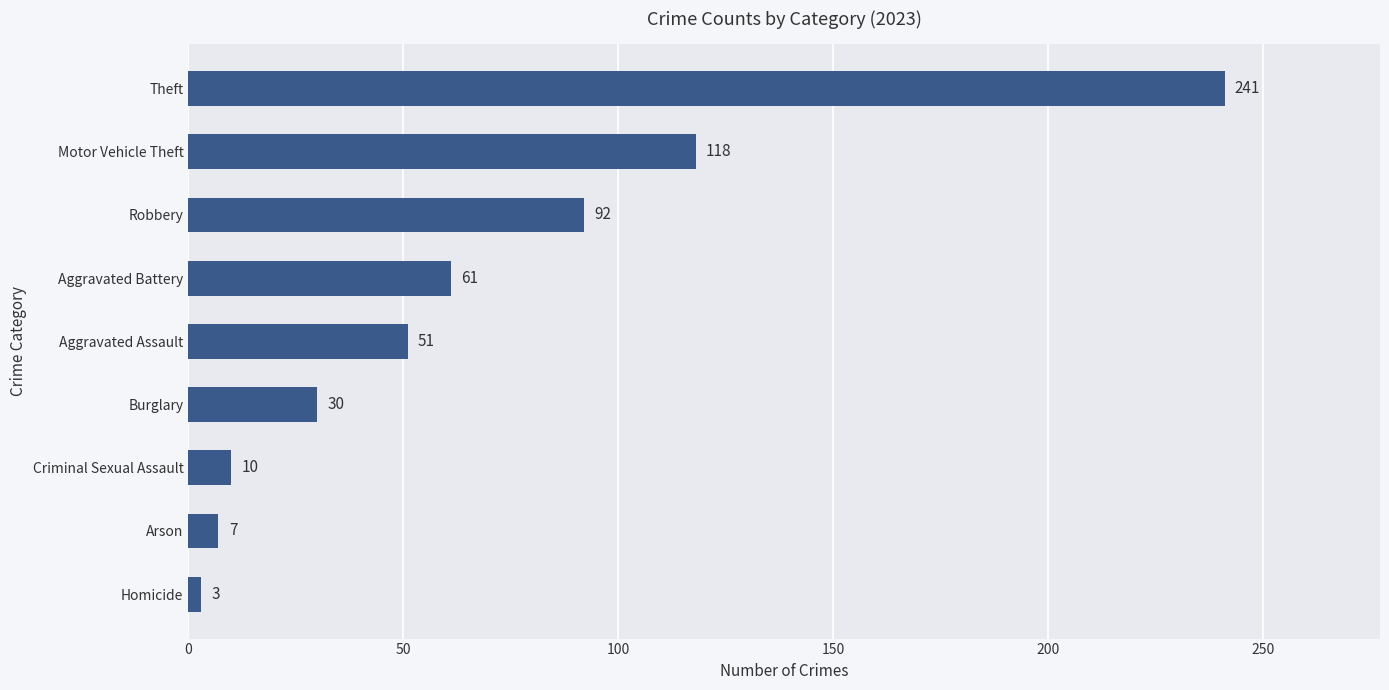

Count the number of categories in the chart.

9